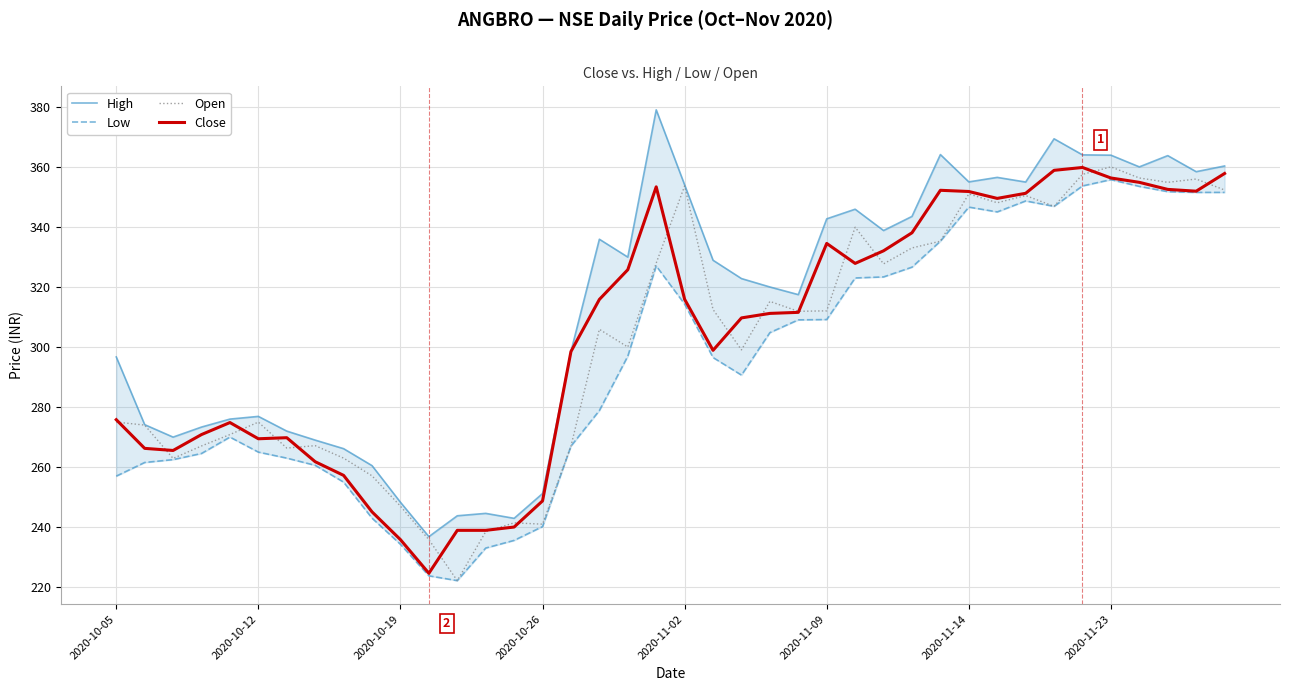

What is the sum of all High values?

12530.1